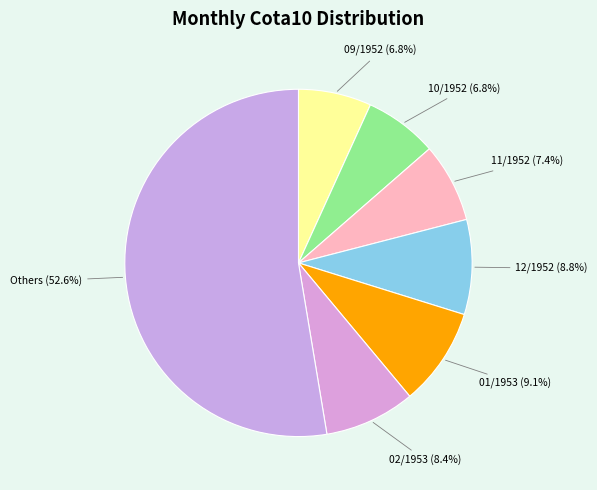

How many segments does this pie chart have?

7